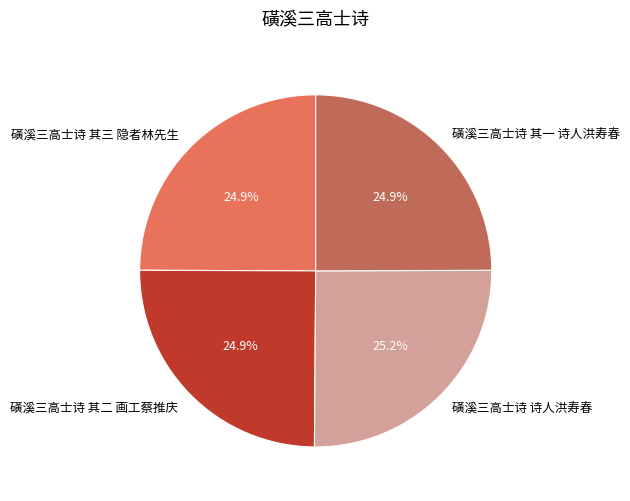

What is the ratio of the value at 磺溪三高士诗 其二 画工蔡推庆 to the value at 磺溪三高士诗 诗人洪寿春?

1.0